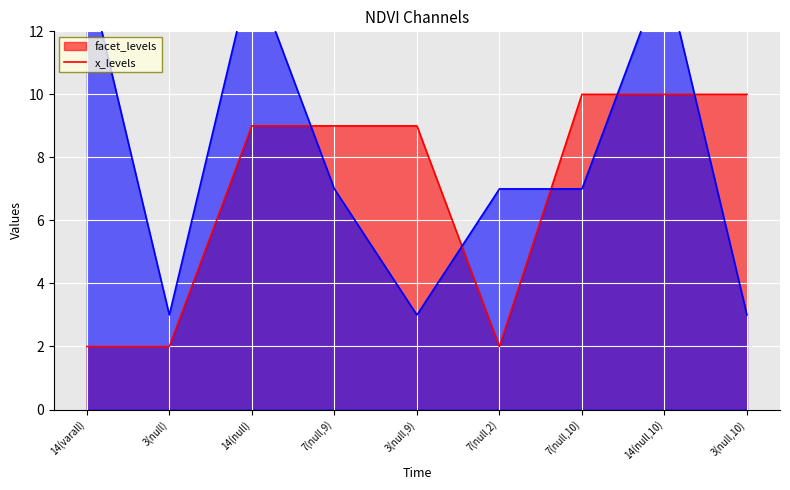

At which category does x_levels reach its first local valley?

3(null)